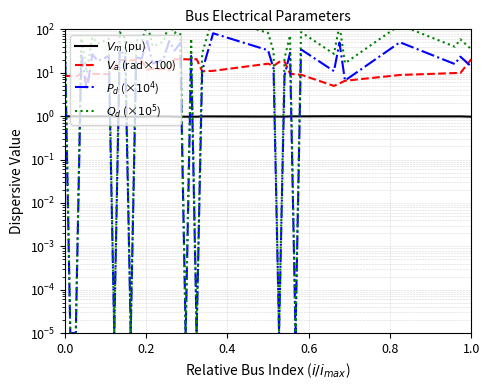

Reading right to left, what are all the values shown in this chart?

$V_m$ (pu): 1.0	1.0	1.0	1.0	1.0	1.0	1.0	1.0	1.0	1.0	1.0	1.0	1.0	1.0	1.0	1.0	1.0	1.0	1.0	1.0	1.0	1.0	1.0	1.0	1.0	1.0	1.0	1.0	1.0	1.0	1.0	1.0	1.0	1.0	1.0	1.0	1.0	1.0	1.0	1.0
$V_a$ (rad×100): 20.6	9.8	9.8	8.9	6.5	5.7	5.0	9.0	9.1	9.6	18.1	17.7	14.3	16.1	11.0	10.8	20.5	20.1	20.5	20.4	20.5	11.3	12.4	11.7	12.3	11.8	18.7	20.1	19.1	19.6	19.6	13.0	9.3	9.3	9.4	6.9	9.4	8.2	8.5	8.3
$P_d$ (×$10^4$): 13.9	23.5	15.9	50.3	6.6	49.5	10.9	34.4	0.0	28.7	8.7	0.0	12.5	33.0	81.1	11.1	0.0	24.3	0.0	47.9	32.4	53.7	21.3	17.9	16.3	53.7	21.3	22.5	0.0	24.8	34.3	0.0	24.0	18.7	26.5	4.0	25.0	0.0	0.0	55.8
$Q_d$ (×$10^5$): 34.8	58.9	39.7	126.1	16.6	124.1	27.2	86.3	0.0	72.0	21.8	0.0	31.3	82.6	203.2	27.8	0.0	61.0	0.0	120.0	81.1	134.5	53.3	44.8	40.8	134.5	53.3	56.4	0.0	62.1	85.9	0.0	60.3	46.8	66.4	10.0	62.5	0.0	0.0	139.8